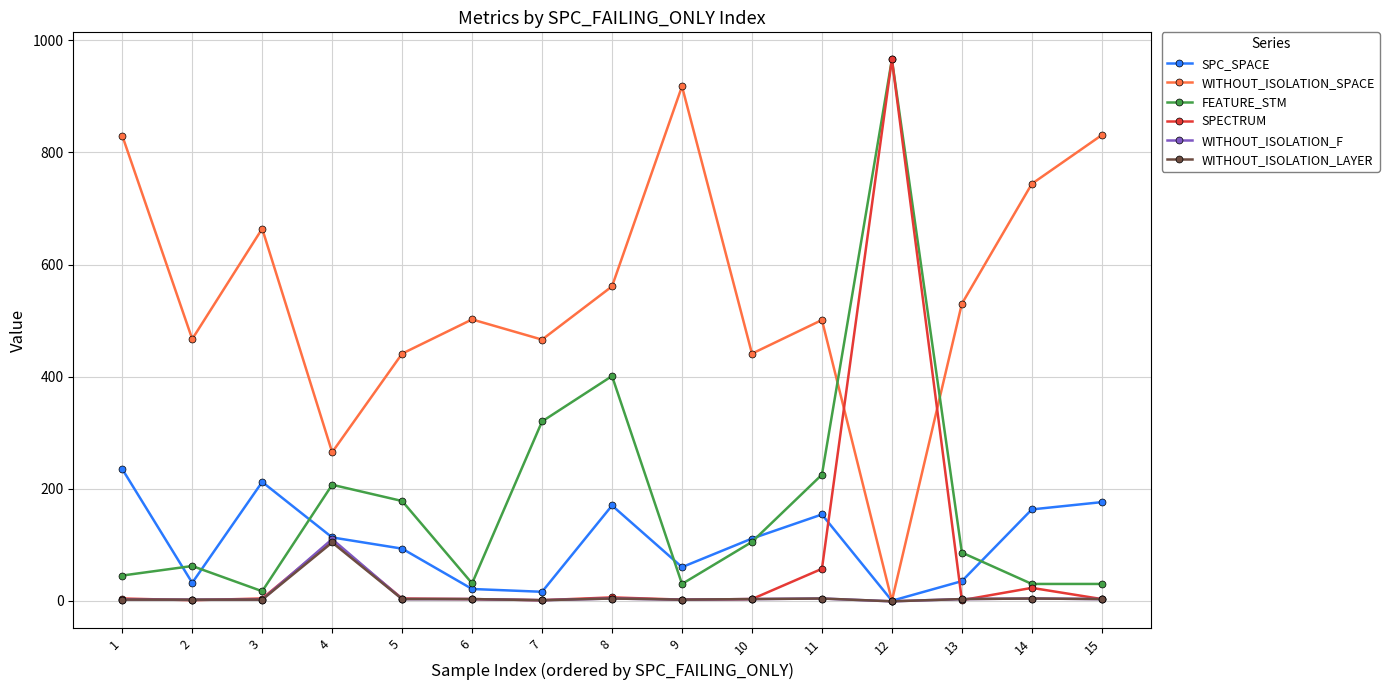

Between 1 and 9, which series saw the biggest shift?

SPC_SPACE